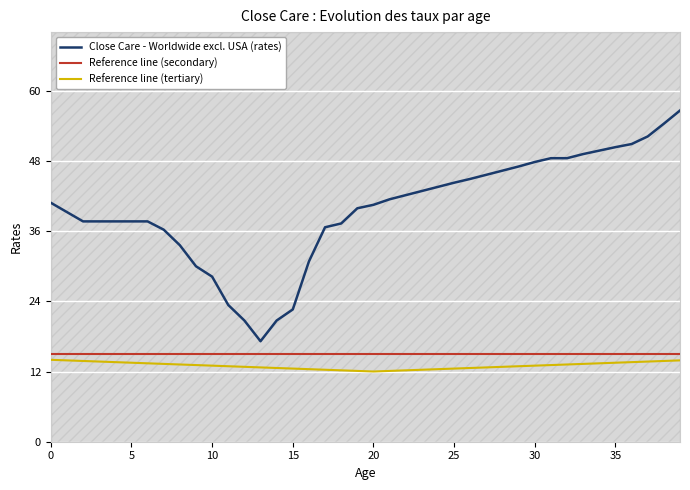

The value of Reference line (tertiary) at 33 is 18.0. True or false?

False